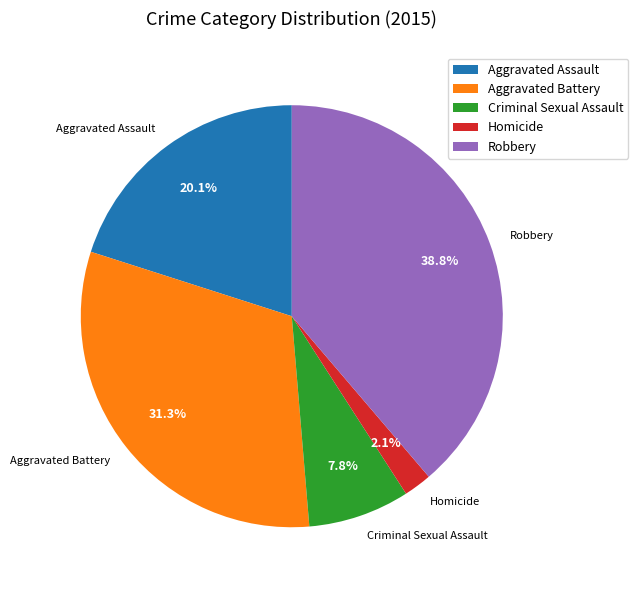

Is it true that Aggravated Assault is 20% of the pie?

True